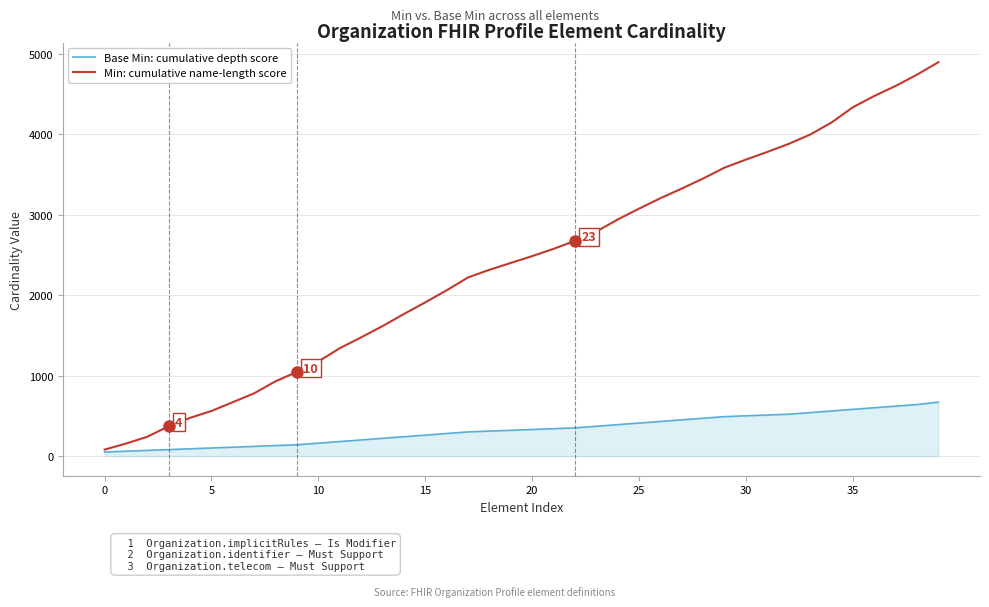

Which series has the largest range (max minus min)?

Min: cumulative name-length score